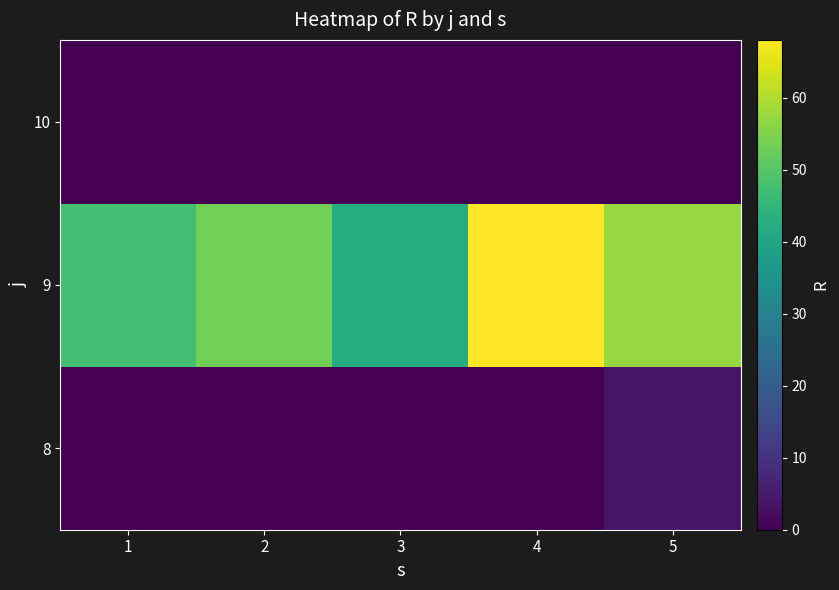

Reading right to left, what are all the values shown in this chart?

8: 5=3.8	4=0.0	3=0.0	2=0.0	1=0.0
9: 5=57.4	4=68.0	3=42.2	2=53.4	1=47.6
10: 5=0.0	4=0.0	3=0.0	2=0.0	1=0.0